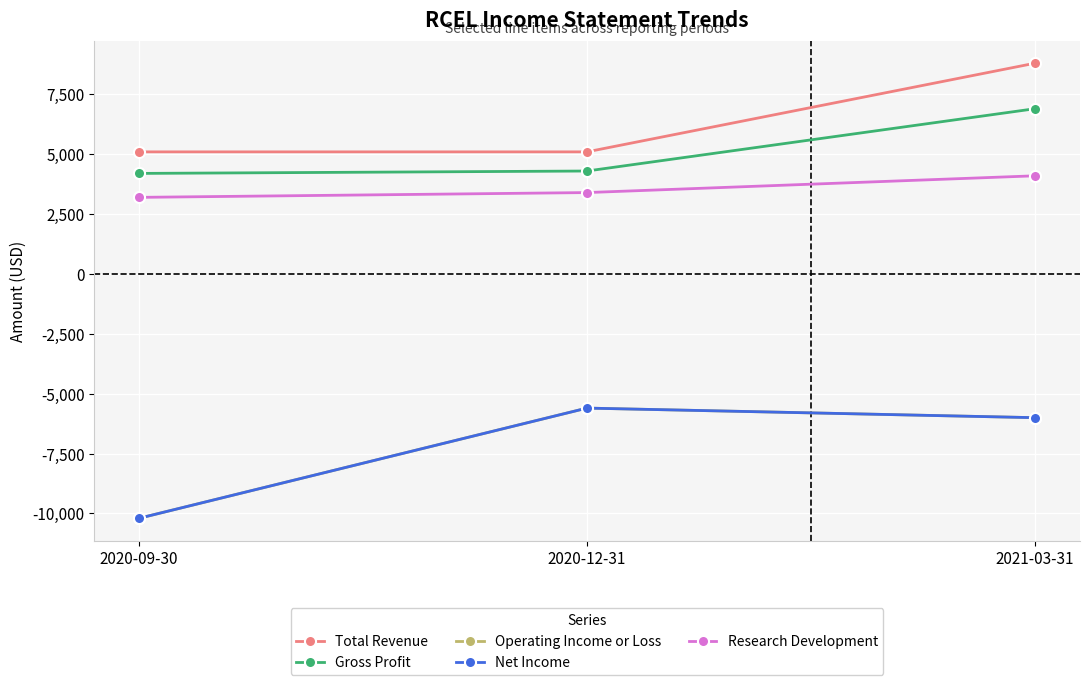

At which category is the sum across all series the highest?

2021-03-31